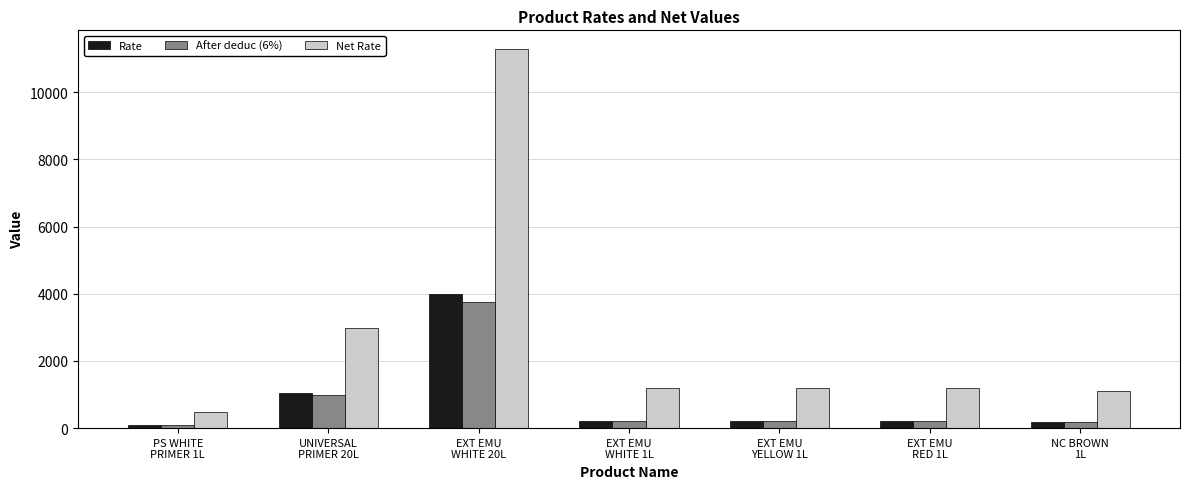

How many bars are there in each group?

3